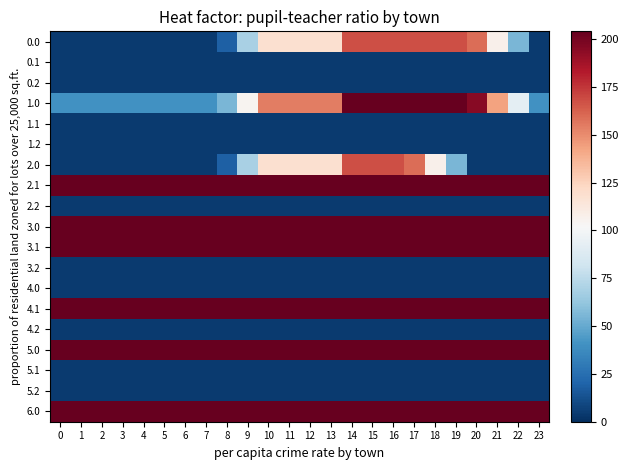

Which has a higher value, 16 or 13?

16